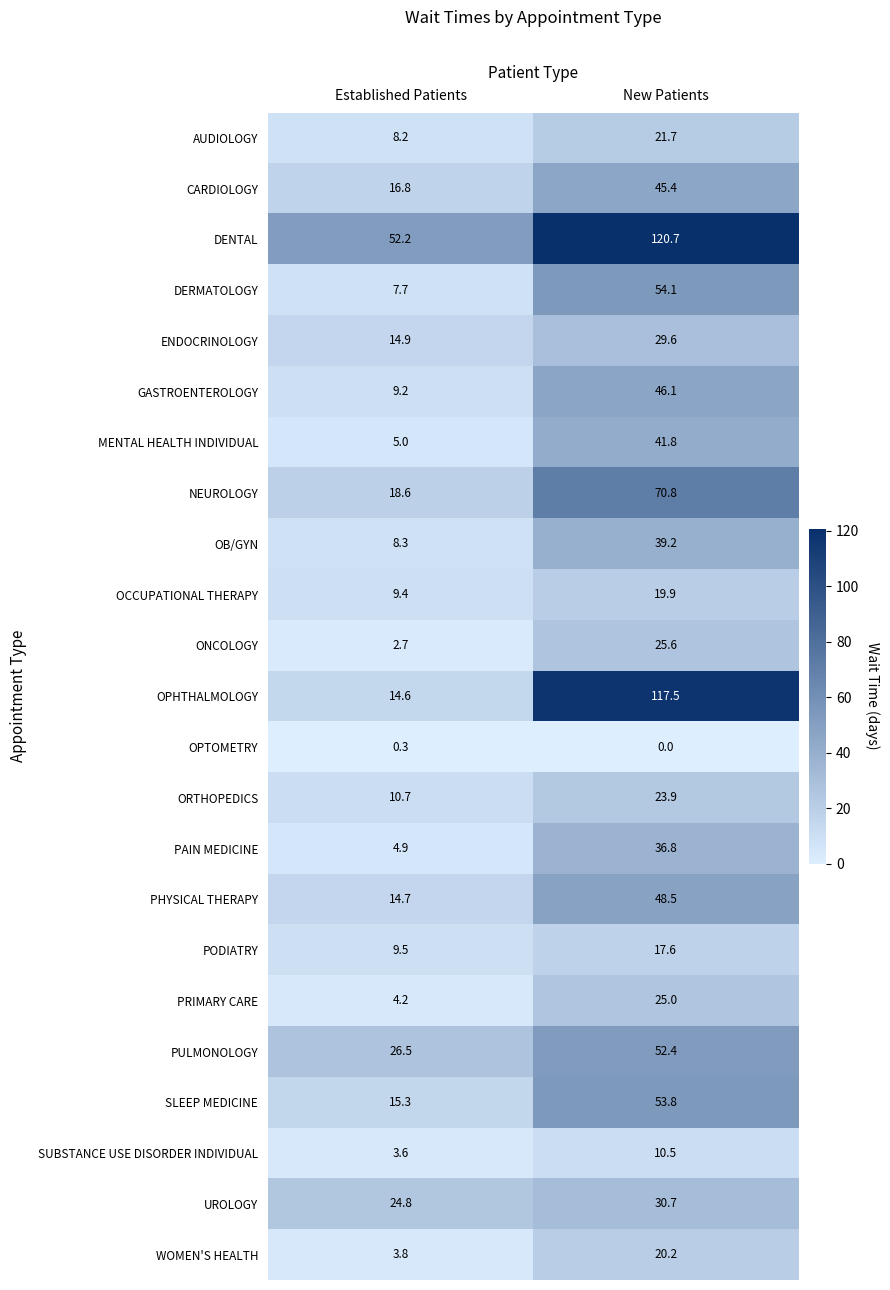

What is the total value across all series at New Patients?

951.8